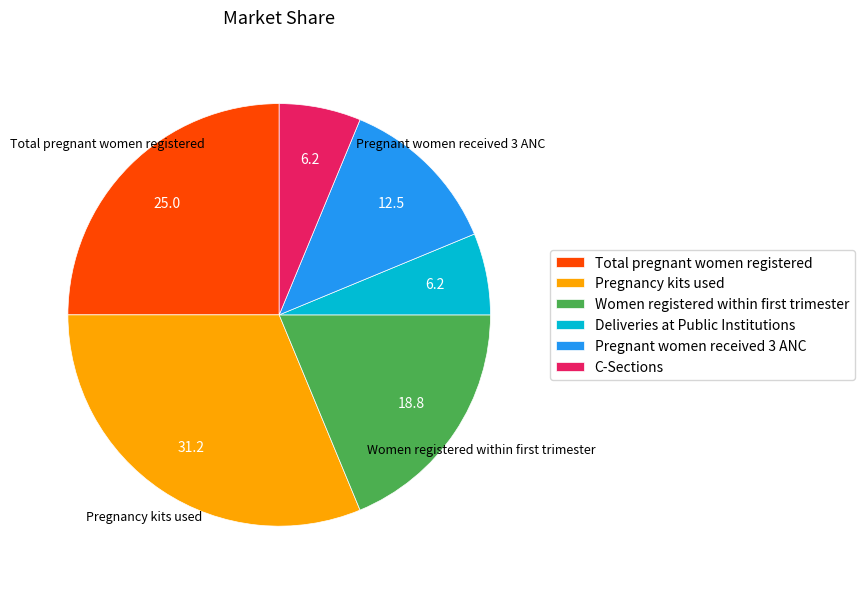

Which category has the biggest portion of the pie?

Pregnancy kits used